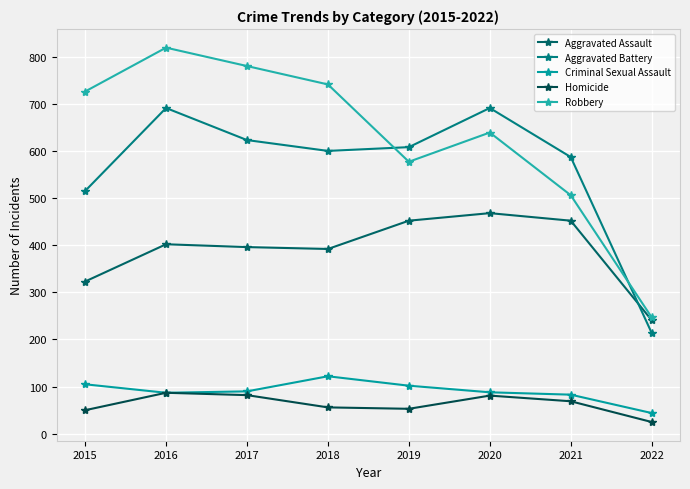

List the series in order of their peak value, lowest first.

Homicide, Criminal Sexual Assault, Aggravated Assault, Aggravated Battery, Robbery